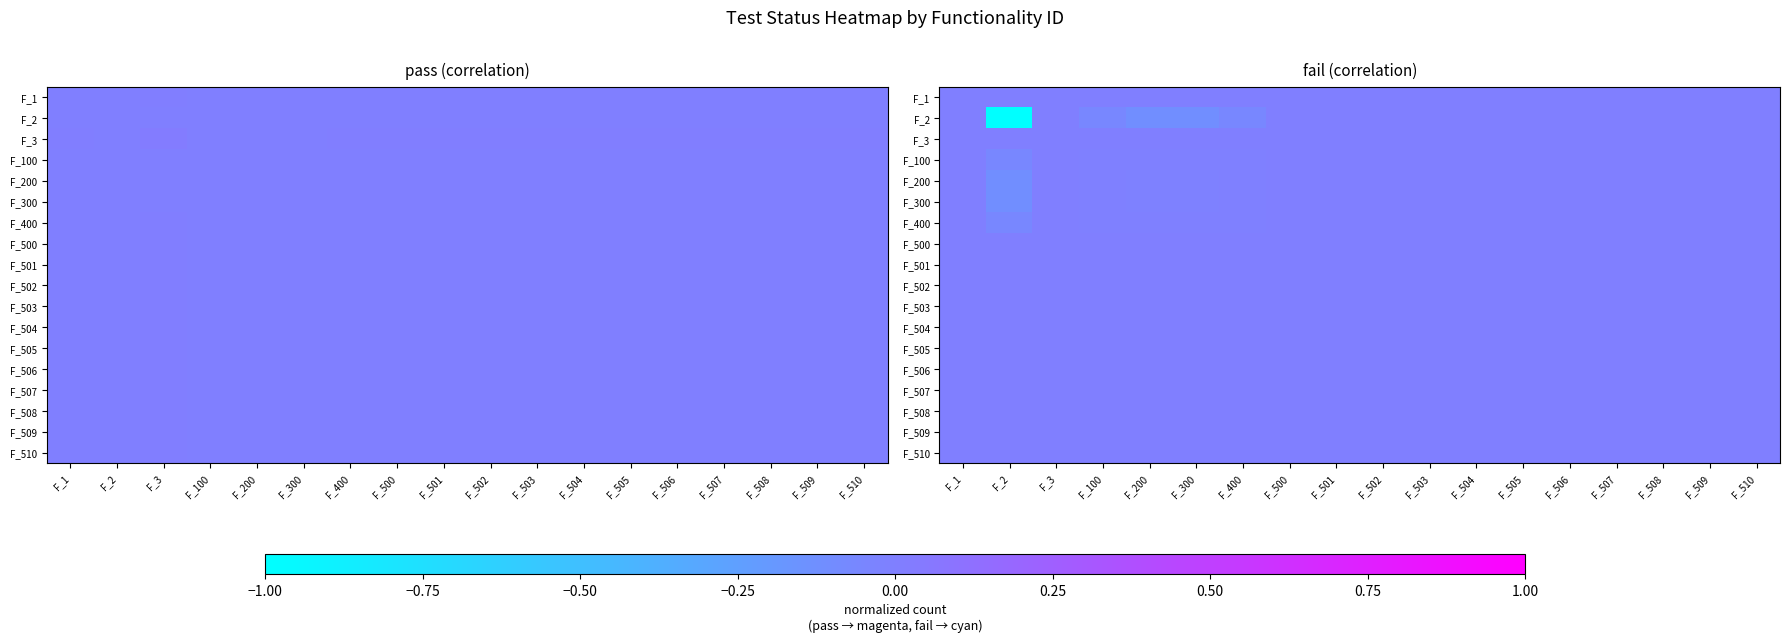

The value of F_100 at F_501 is 0.0. True or false?

True